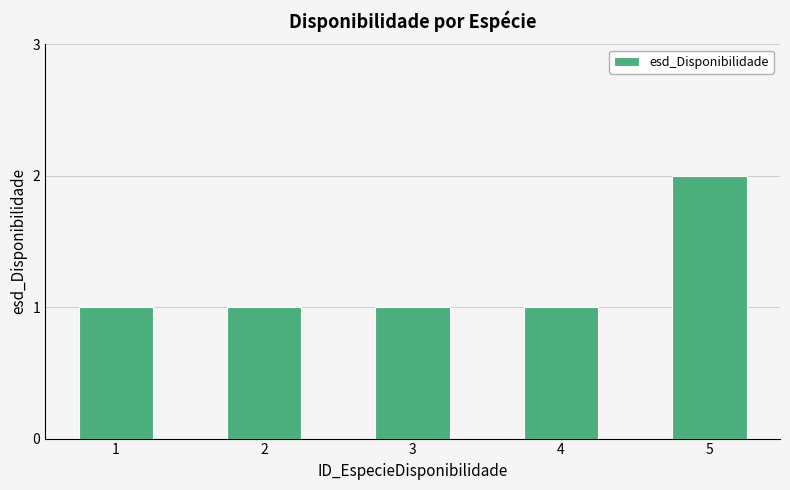

What is the sum of the values at 3 and 5?

3